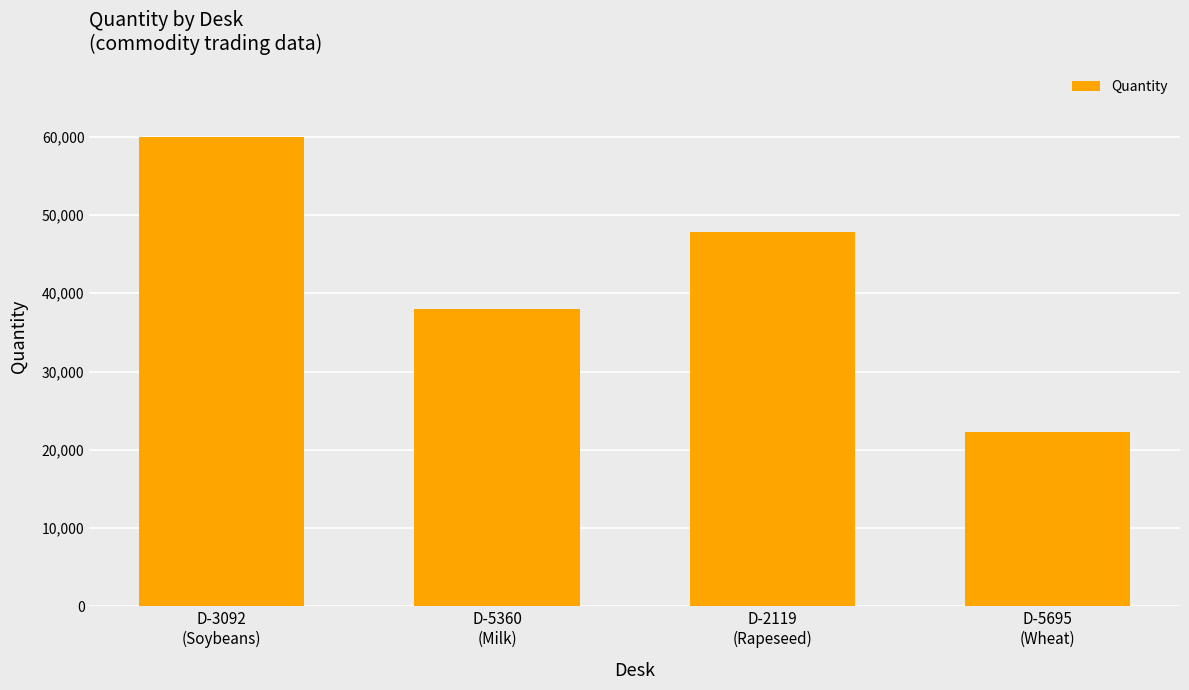

What is the value of the 2nd bar from the left?

37980